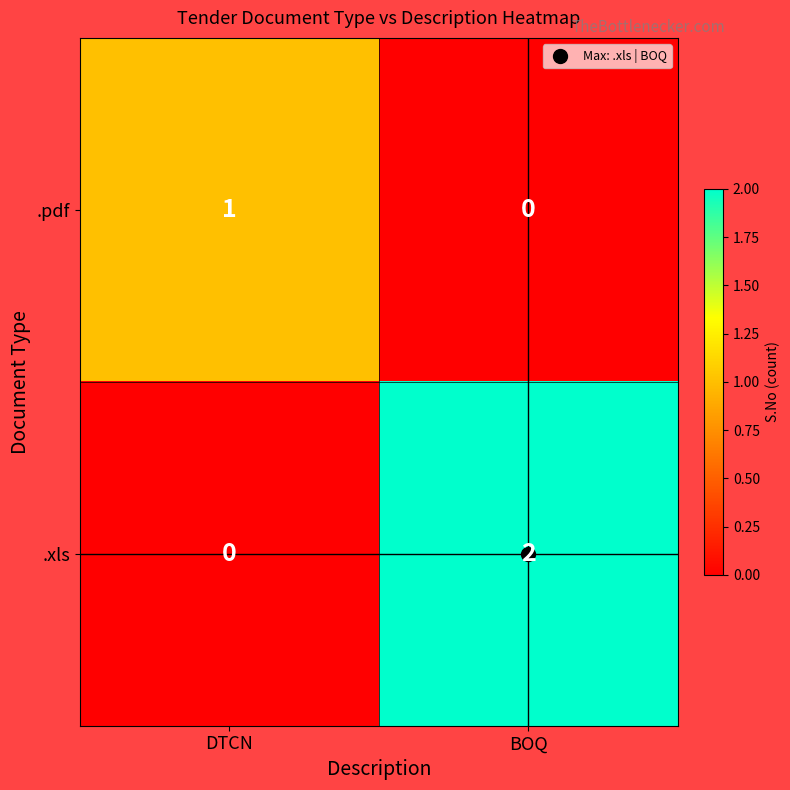

Is the value of .xls at BOQ greater than the value of .pdf at BOQ?

Yes